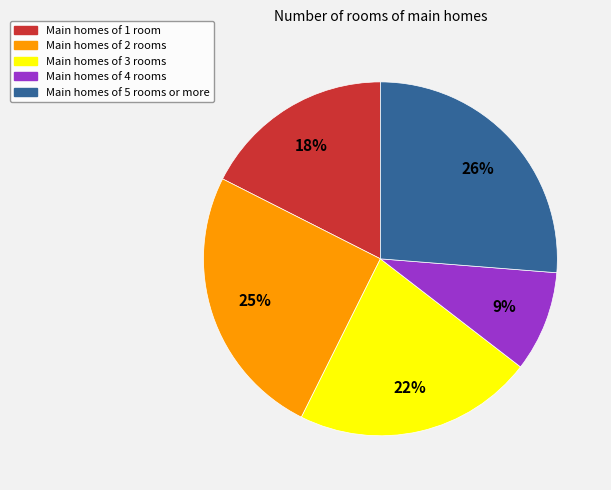

To the nearest percent, what is the difference between the largest and smallest slice percentages?

17%